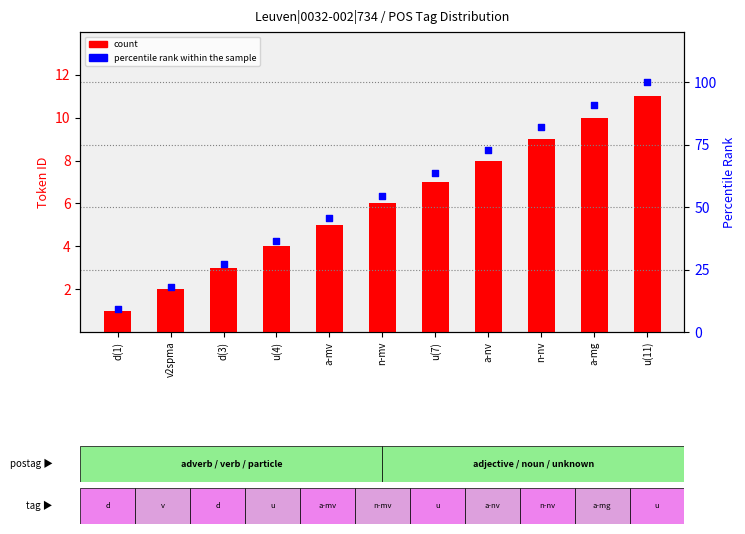

Which series has the widest spread of Y values?

percentile rank within the sample